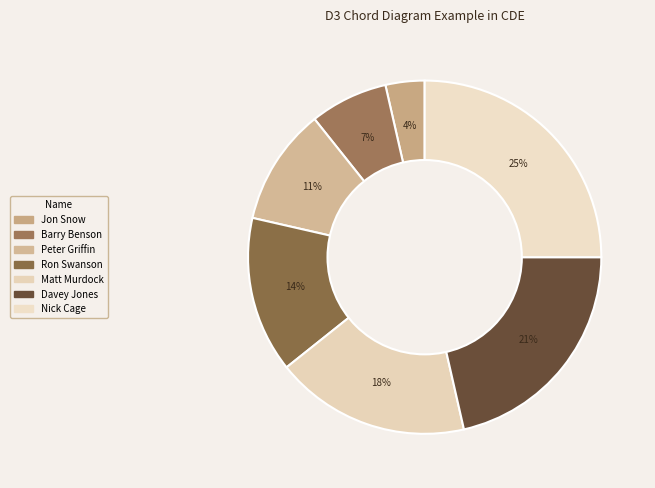

How many slices are in this pie chart?

7